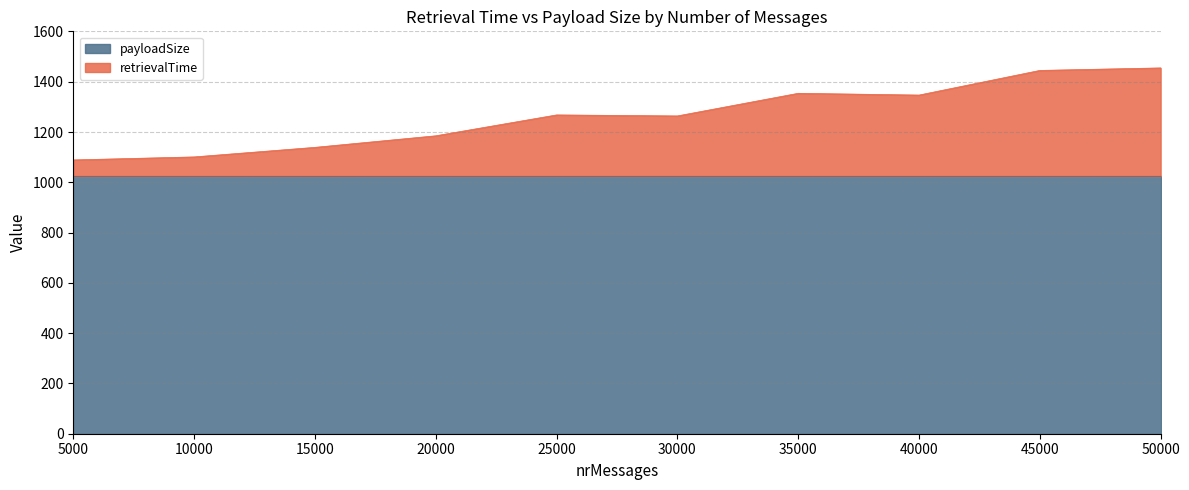

List the labels in order of value, smallest first.

5000, 10000, 15000, 20000, 30000, 25000, 40000, 35000, 45000, 50000